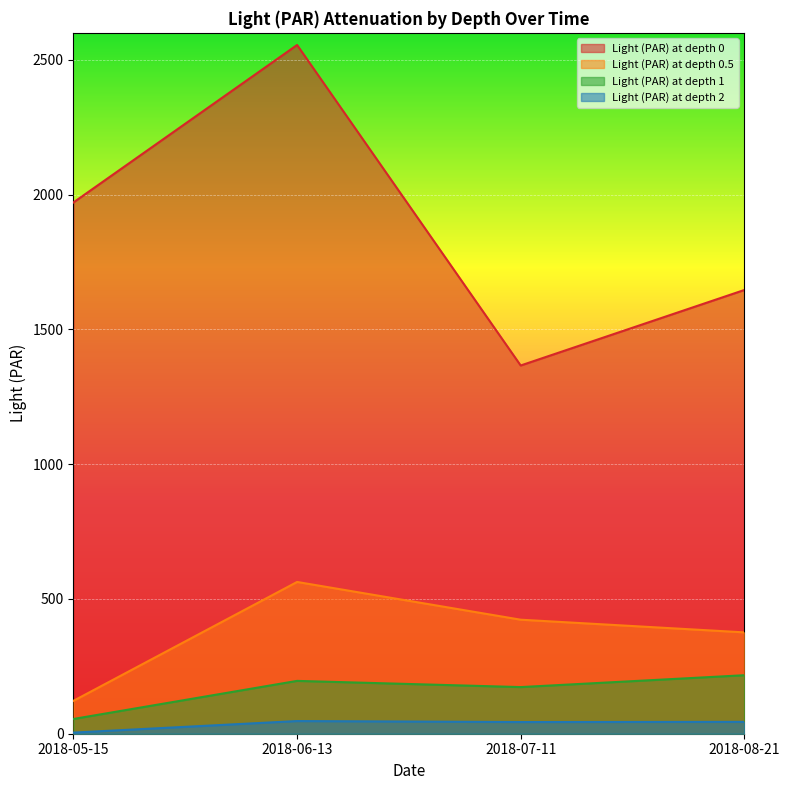

At which label is Light (PAR) at depth 2 closest to 25?

2018-07-11